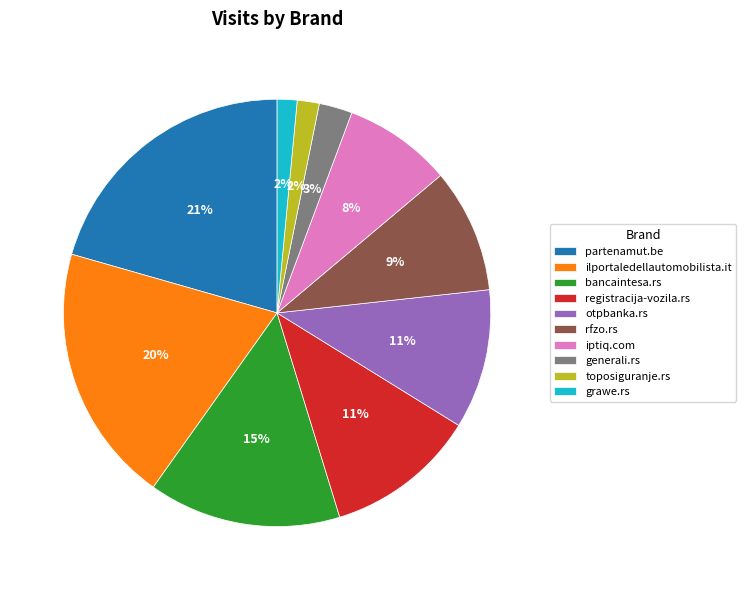

Is it true that otpbanka.rs is 21% of the pie?

False